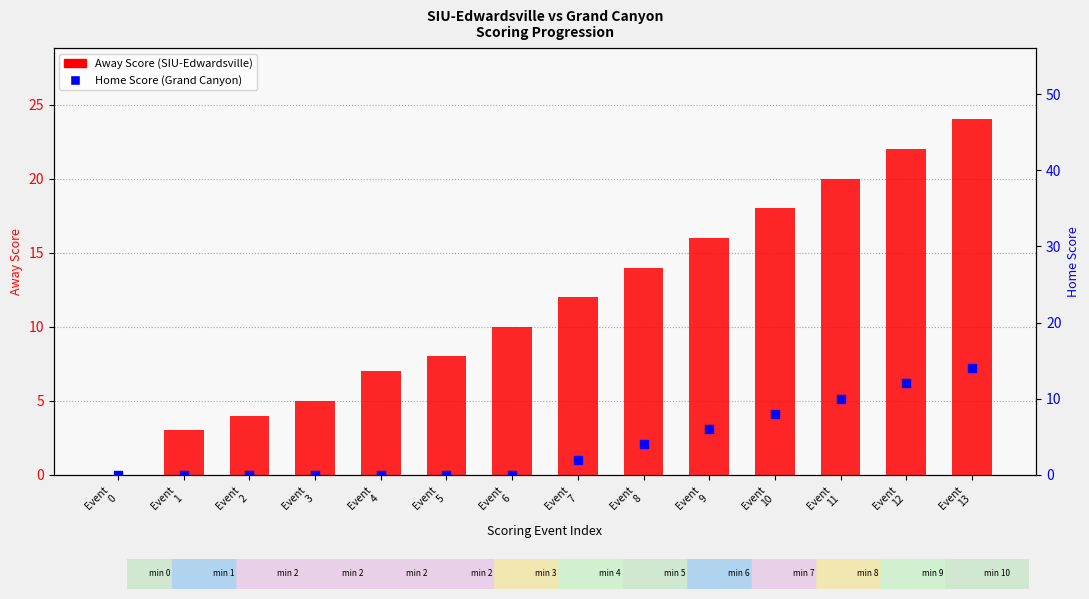

Is the value of Home Score (Grand Canyon) at Event
13 greater than the value of Away Score (SIU-Edwardsville) at Event
5?

Yes